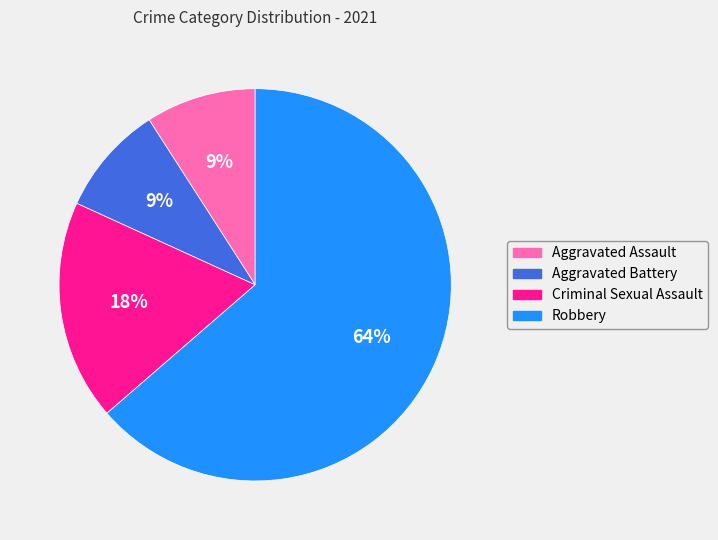

Is the sum of Aggravated Assault and Criminal Sexual Assault greater than half?

No